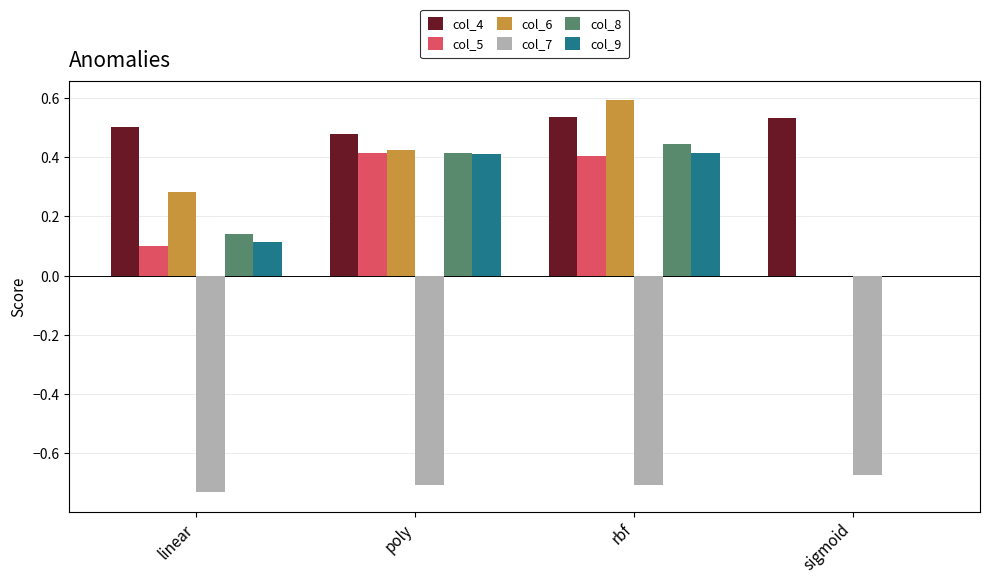

What is the sum of all col_7 values?

-2.8